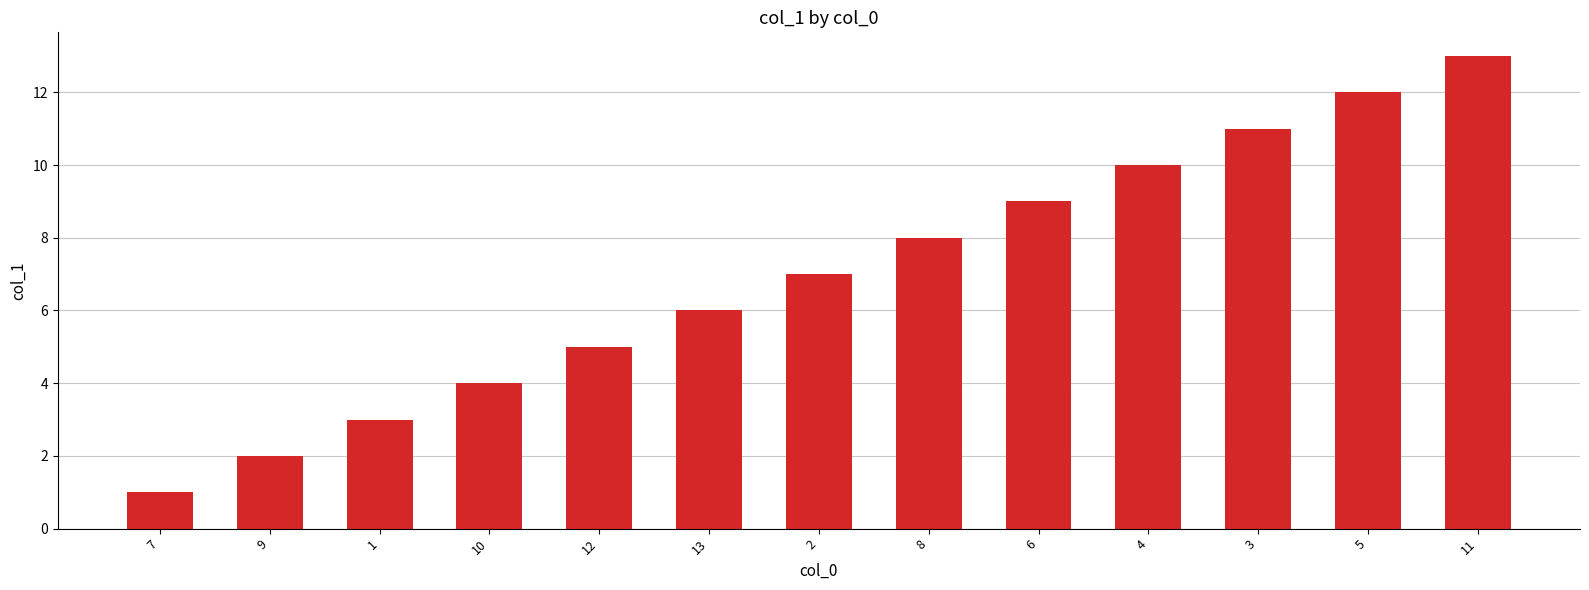

List the labels in order of value, largest first.

11, 5, 3, 4, 6, 8, 2, 13, 12, 10, 1, 9, 7